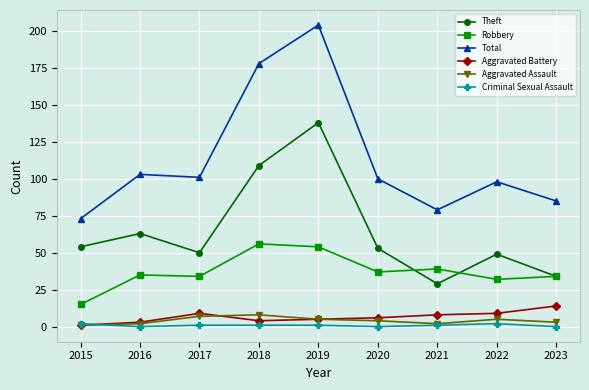

Reading right to left, list all the values displayed in this chart.

Theft: 34	49	29	53	138	109	50	63	54
Robbery: 34	32	39	37	54	56	34	35	15
Total: 85	98	79	100	204	178	101	103	73
Aggravated Battery: 14	9	8	6	5	4	9	3	1
Aggravated Assault: 3	5	2	4	5	8	7	2	1
Criminal Sexual Assault: 0	2	1	0	1	1	1	0	2